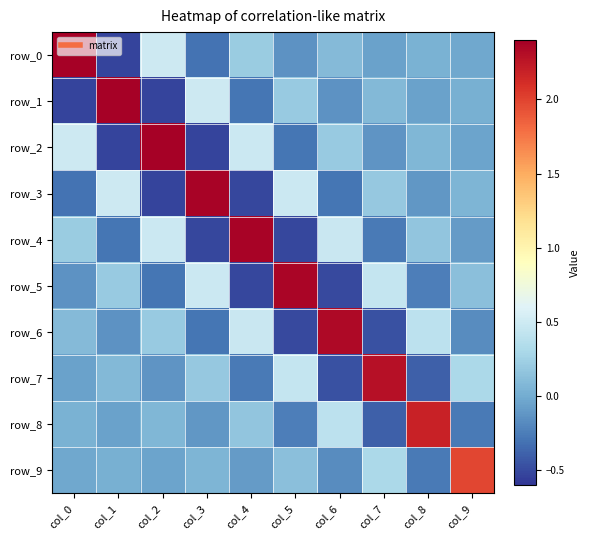

Rank the categories by row_9 value from lowest to highest.

col_8, col_6, col_4, col_2, col_0, col_1, col_3, col_5, col_7, col_9